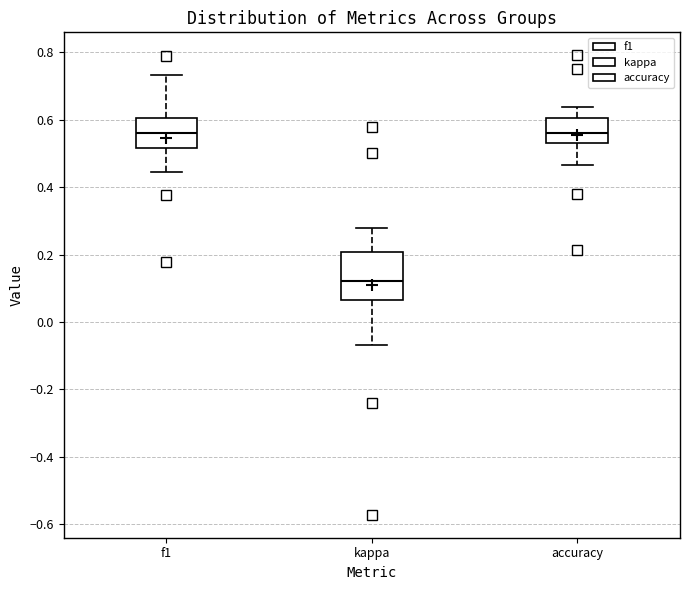

Which box is the tallest, from its lower edge to its upper edge?

kappa